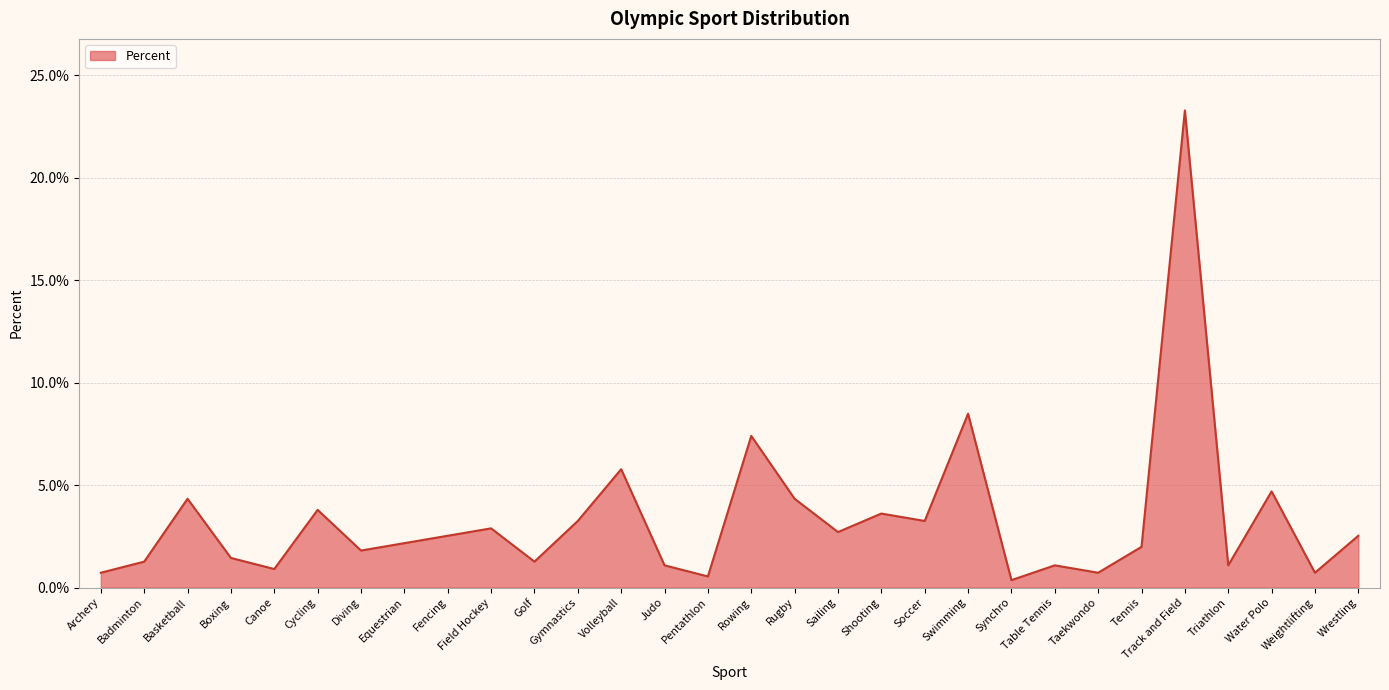

At which category does the data reach its first local peak?

Basketball